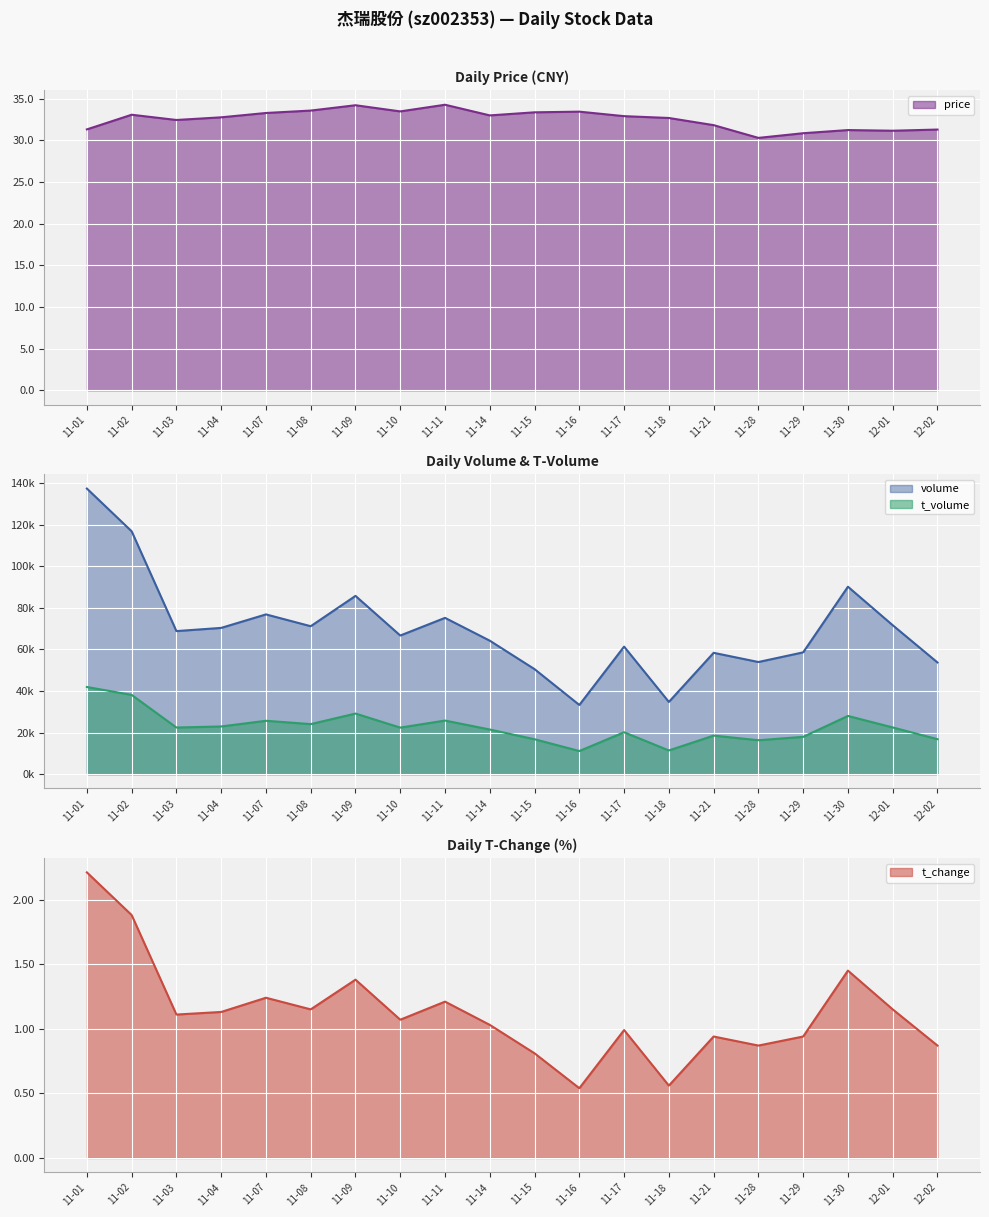

What is the average value of the t_change series?

1.1